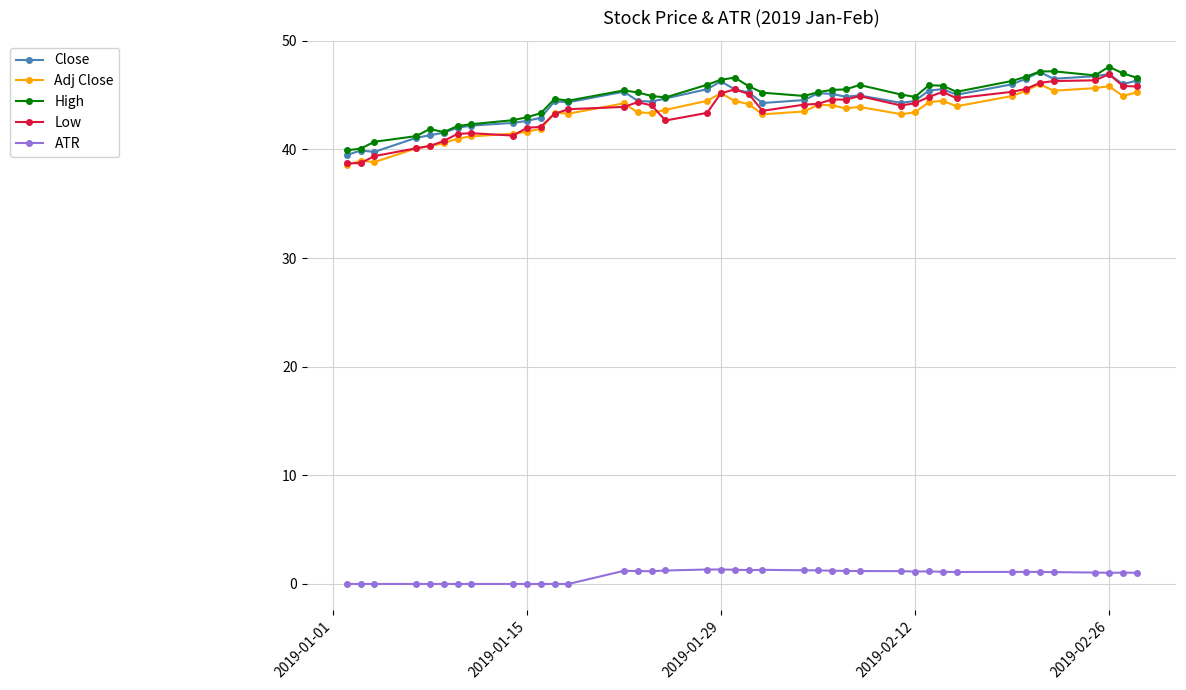

True or false: High has more than 1 interior local peaks.

True